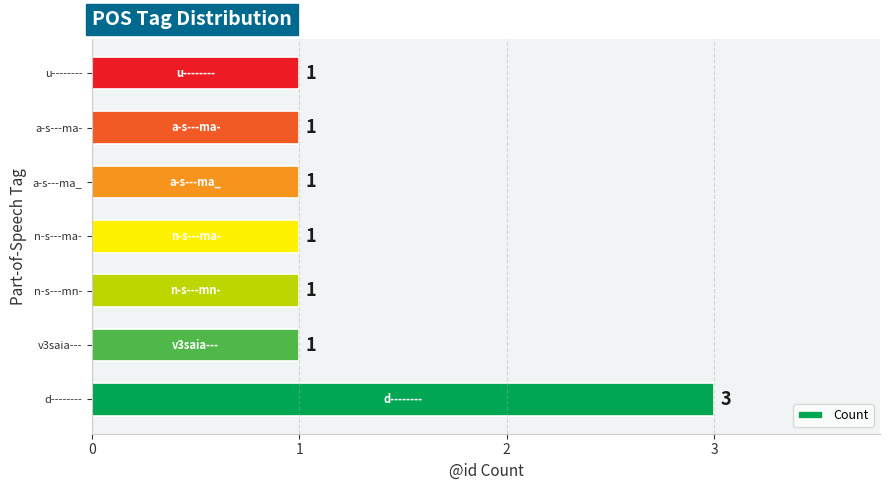

How many bars are there in total?

7